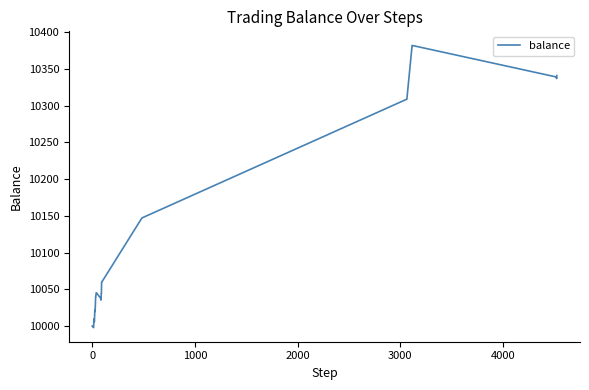

What is the difference between the maximum and minimum values?

383.8